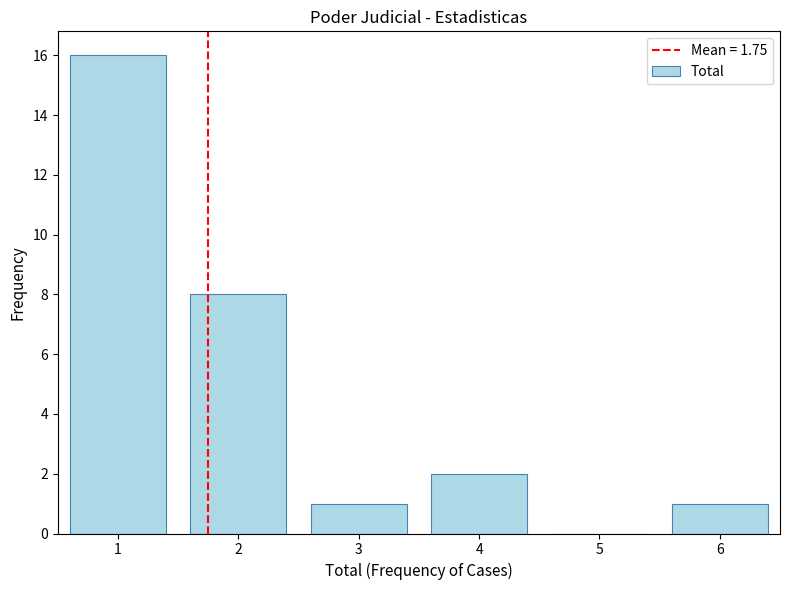

Reading left to right, what are all the values shown in this chart?

1=16	2=8	3=1	4=2	5=0	6=1